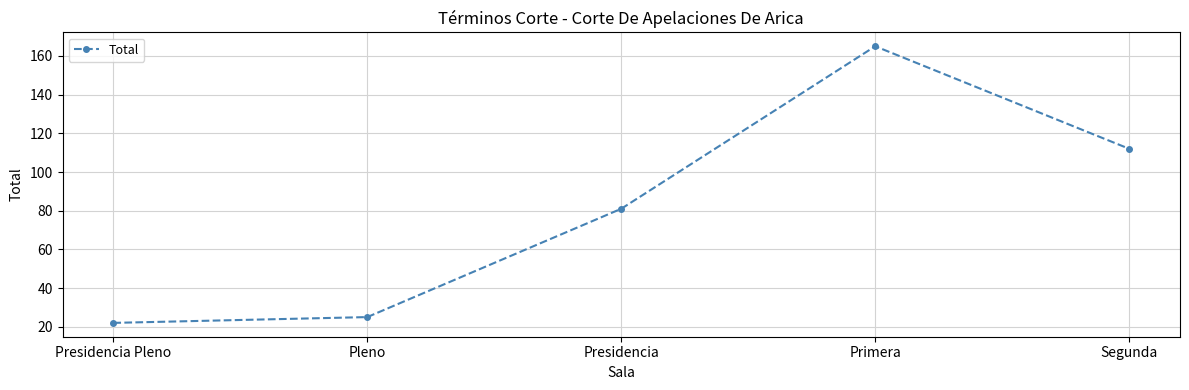

What is the label of the 5th point from the right?

Presidencia Pleno